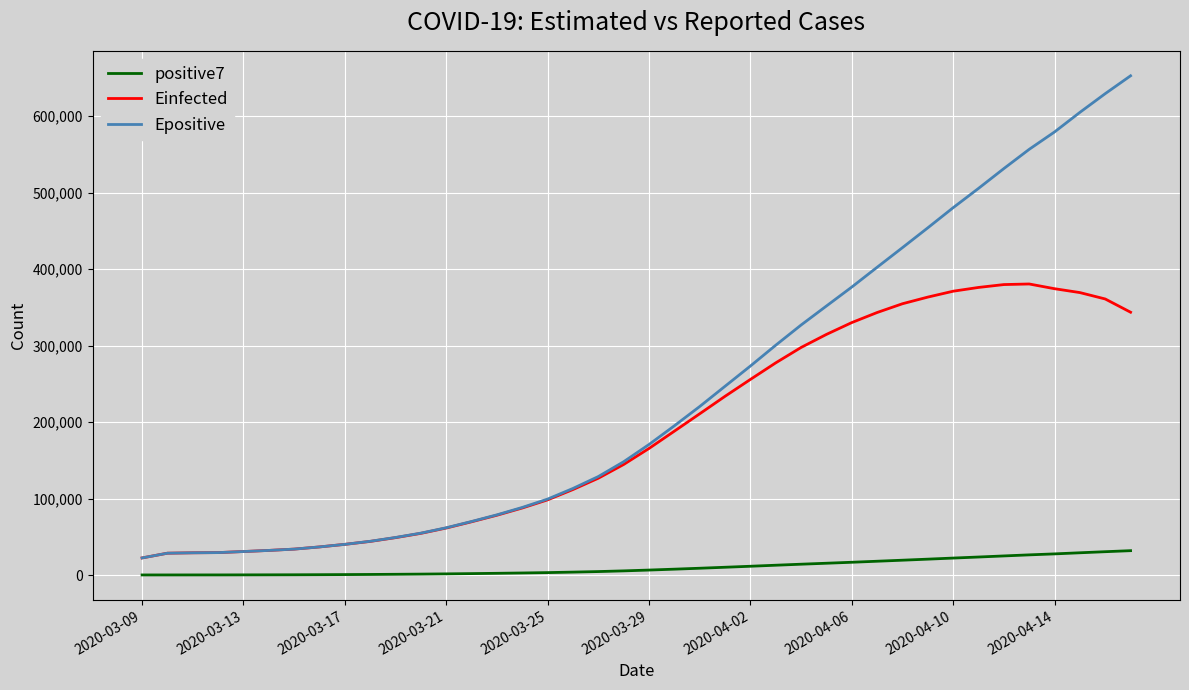

Which series has the largest total across all categories?

Epositive